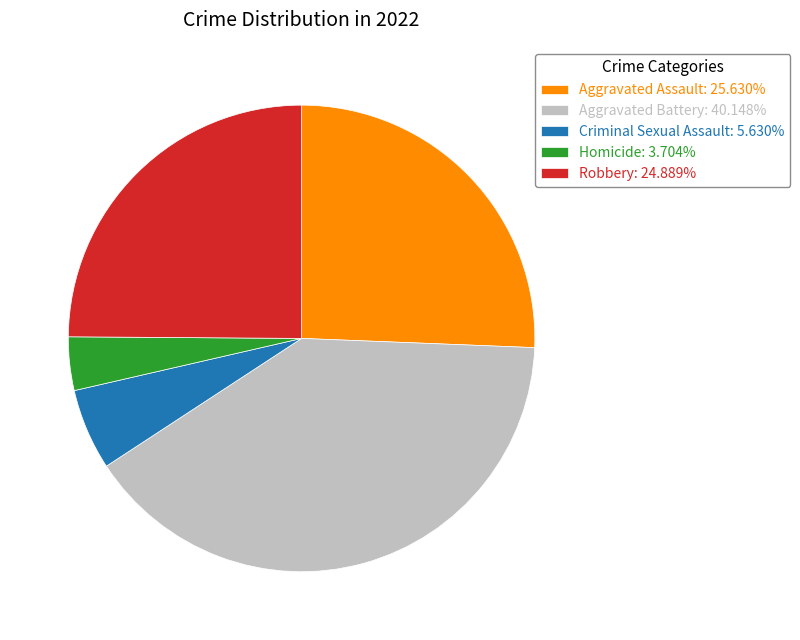

Is the sum of Homicide: 3.704% and Aggravated Battery: 40.148% greater than half?

No